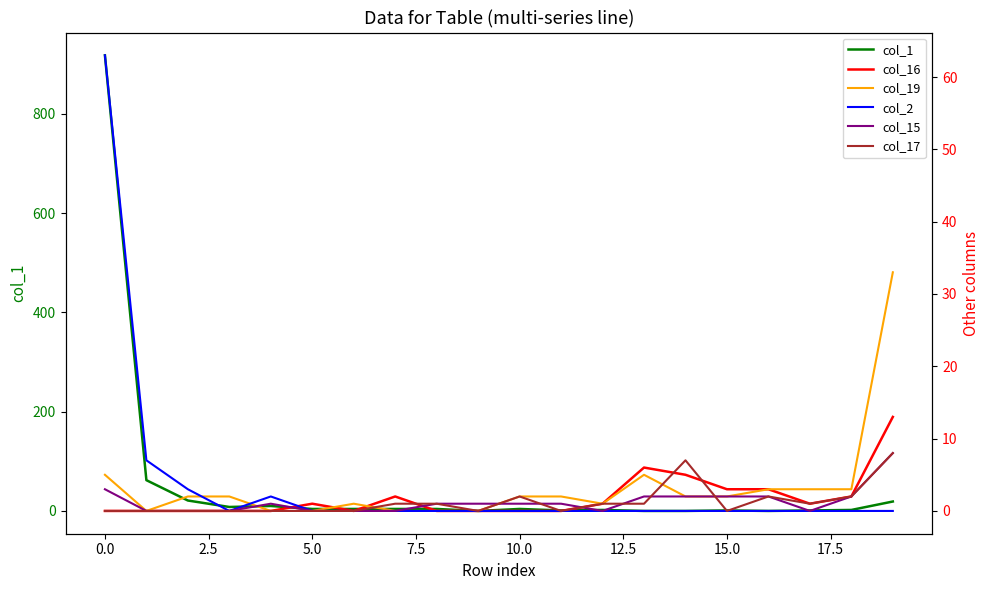

Reading right to left, list all the values displayed in this chart.

col_1: 19	2	1	0	1	0	0	2	1	4	0	4	4	4	4	10	8	21	62	918
col_16: 13	2	1	3	3	5	6	1	0	0	0	0	2	0	1	0	0	0	0	0
col_19: 33	3	3	3	2	2	5	1	2	2	0	0	0	1	0	0	2	2	0	5
col_2: 0	0	0	0	0	0	0	0	0	0	0	0	0	0	0	2	0	3	7	63
col_15: 8	2	0	2	2	2	2	0	1	1	1	1	0	0	0	1	0	0	0	3
col_17: 8	2	1	2	0	7	1	1	0	2	0	1	1	0	0	0	0	0	0	0